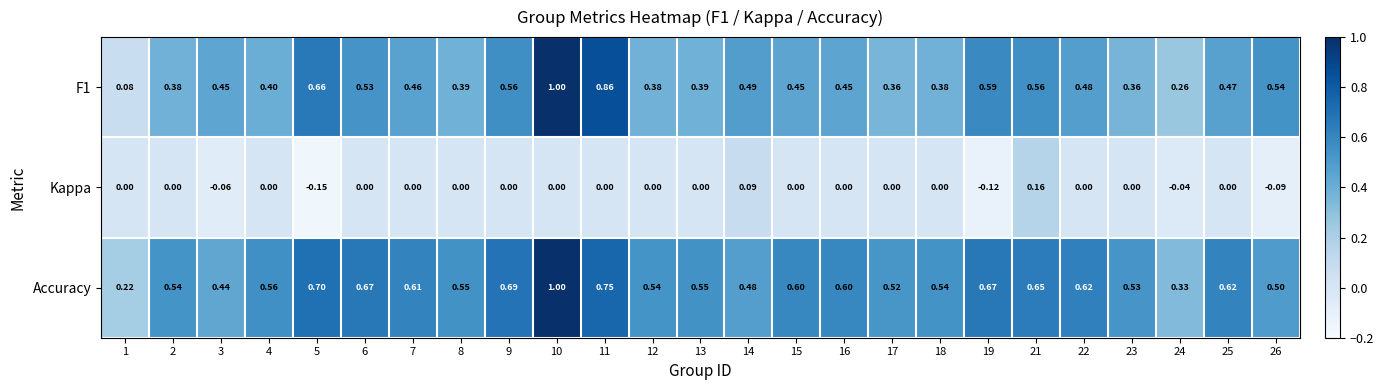

Which series has the largest total across all categories?

Accuracy